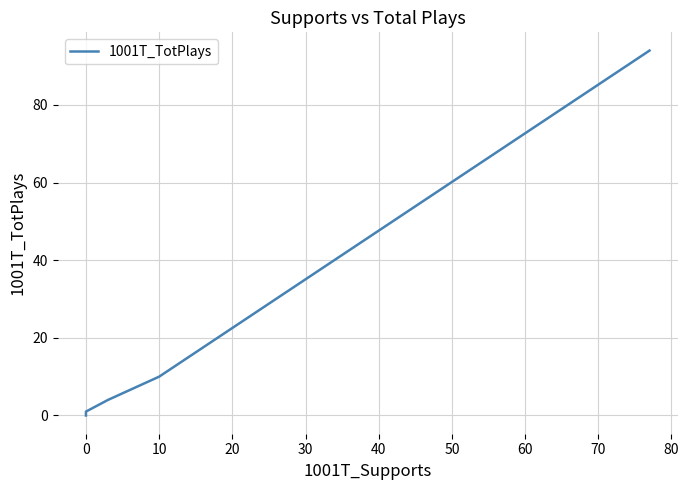

What is the label of the 3rd point from the right?

20